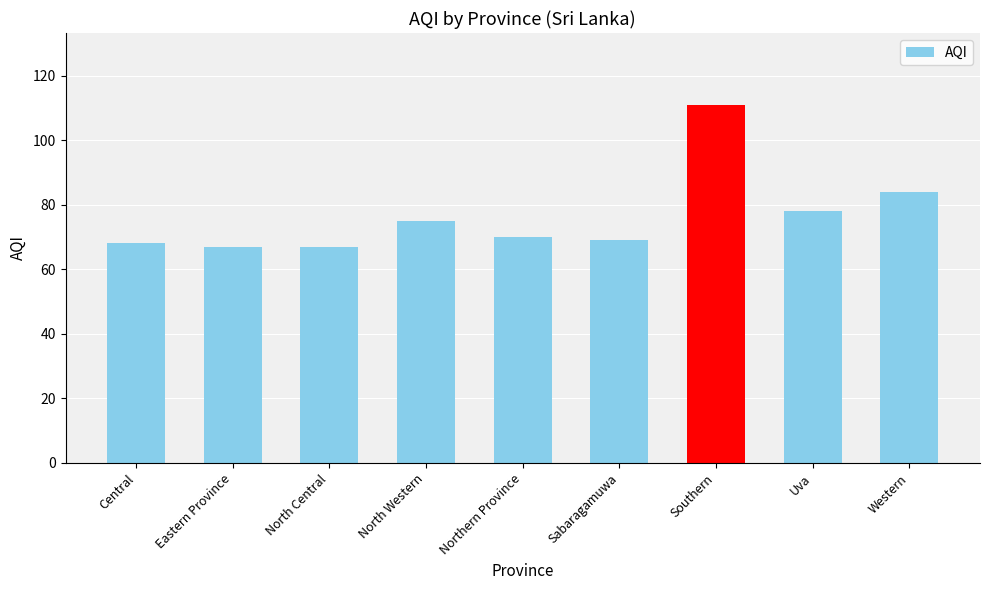

What is the change in value from Central to North Western?

+7